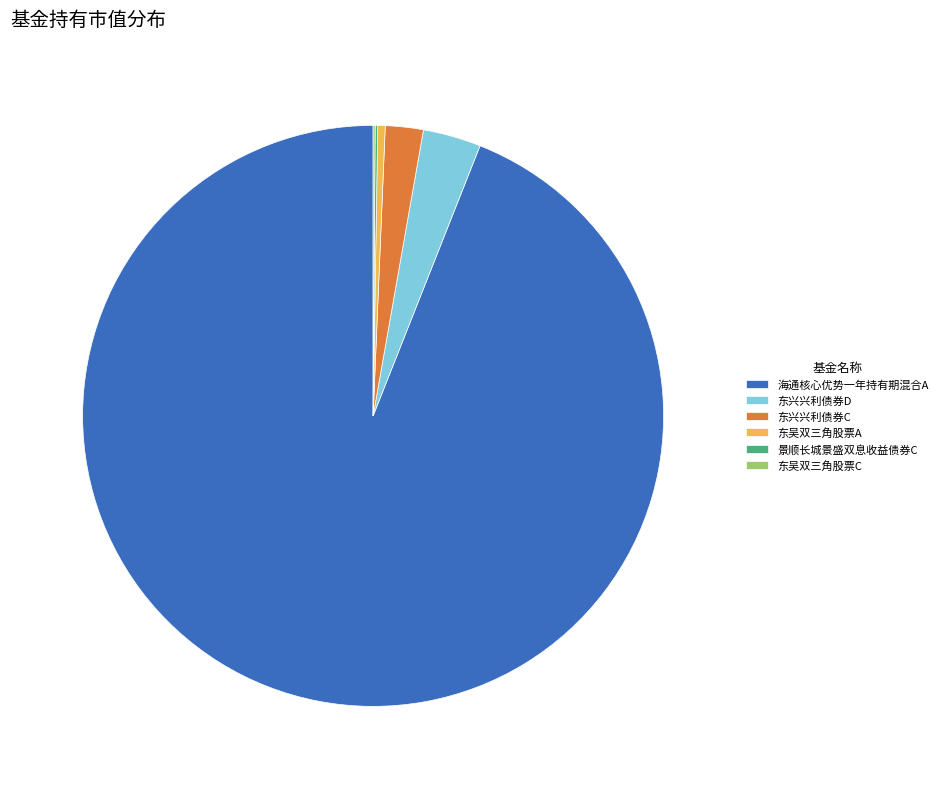

Is there any slice that represents more than half of the pie?

Yes